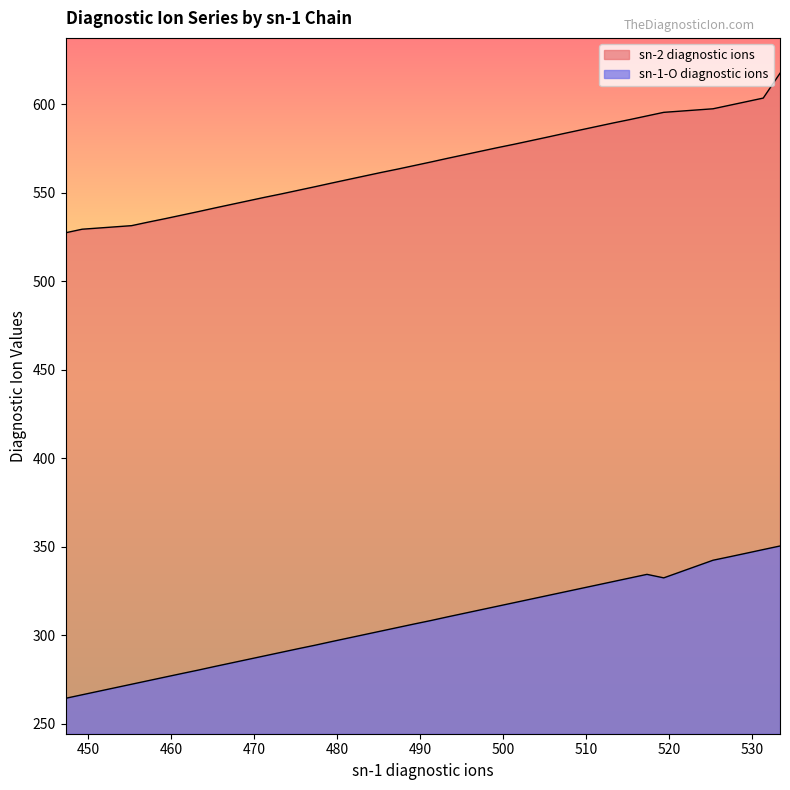

True or false: sn-1-O diagnostic ions and sn-2 diagnostic ions intersect in this chart.

False